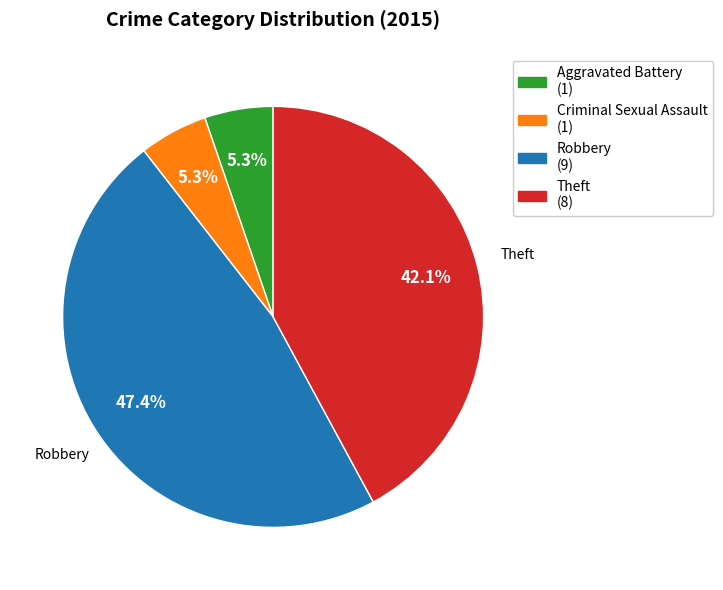

Is there a majority slice in this chart?

No